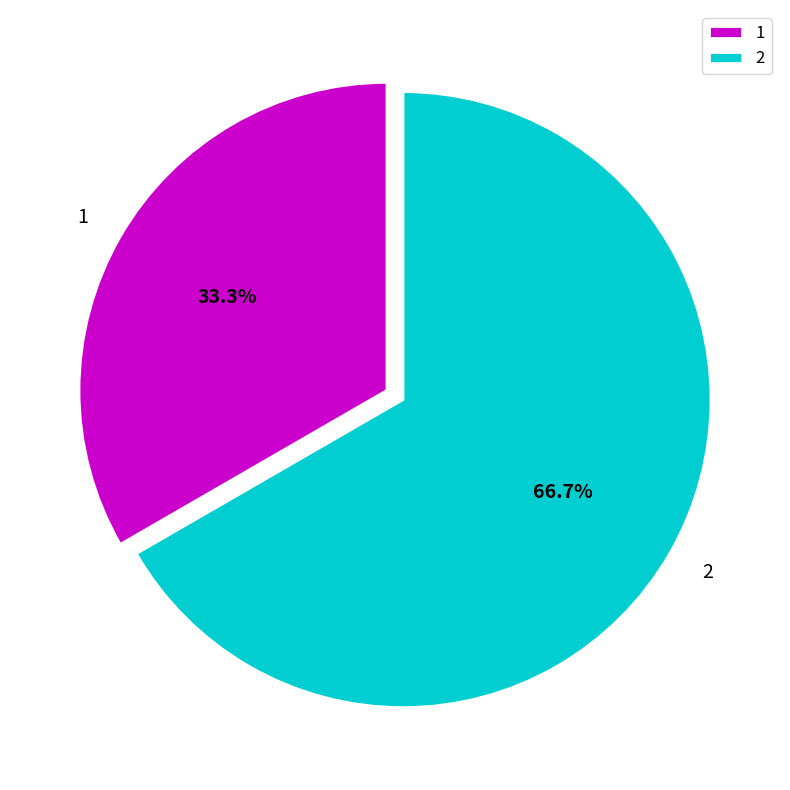

What percentage is the 1 slice, to the nearest percent?

33%